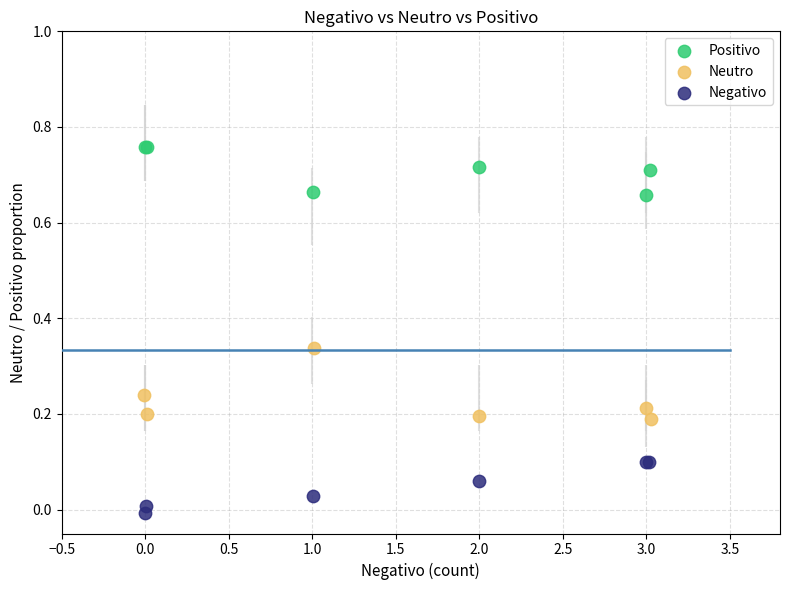

Which series reaches the maximum Y coordinate?

Positivo